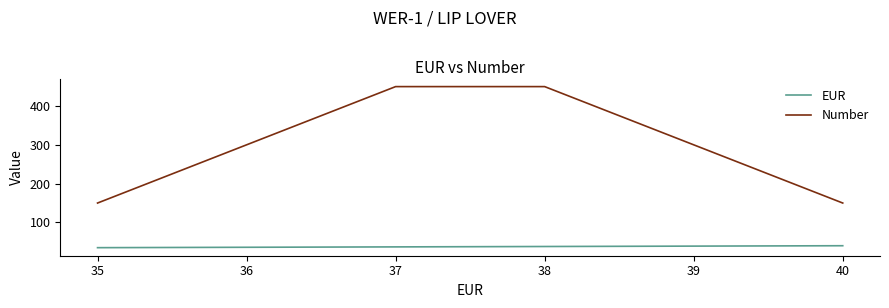

What is the maximum value for Number?

450